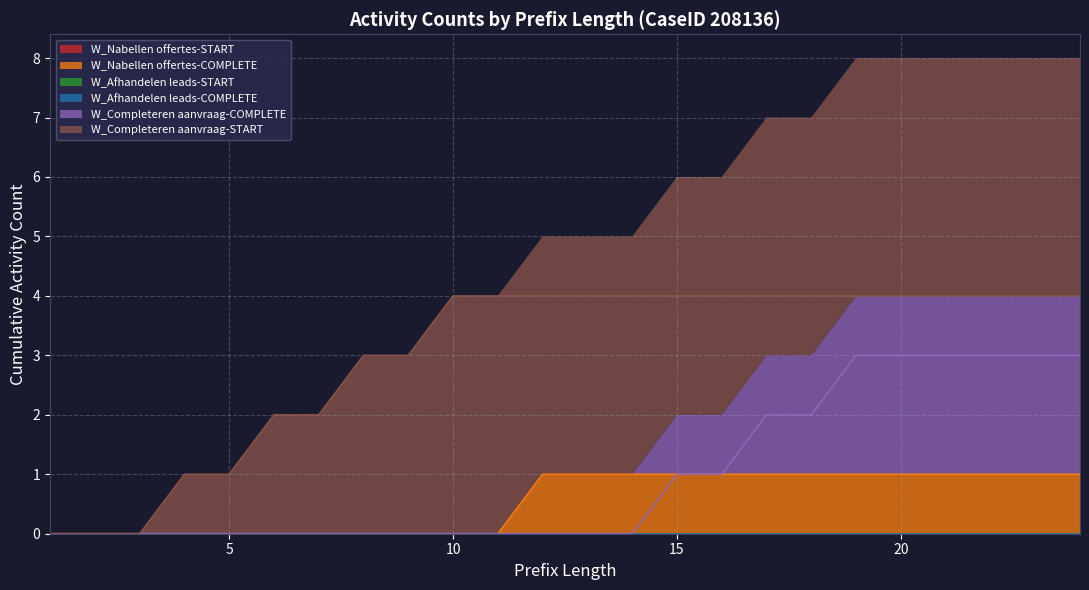

Rank the series at 8 from lowest to highest value.

W_Nabellen offertes-START, W_Nabellen offertes-COMPLETE, W_Afhandelen leads-START, W_Afhandelen leads-COMPLETE, W_Completeren aanvraag-COMPLETE, W_Completeren aanvraag-START